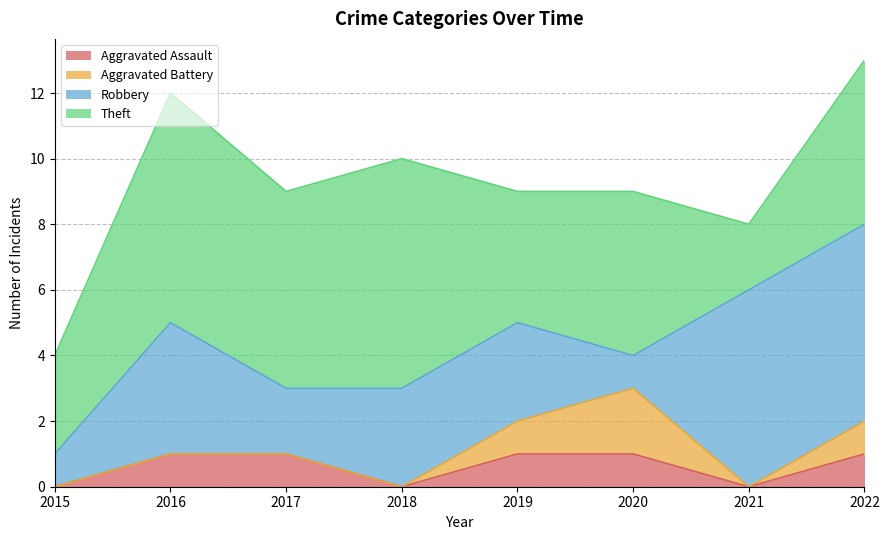

What is the average value of the Robbery series?

3